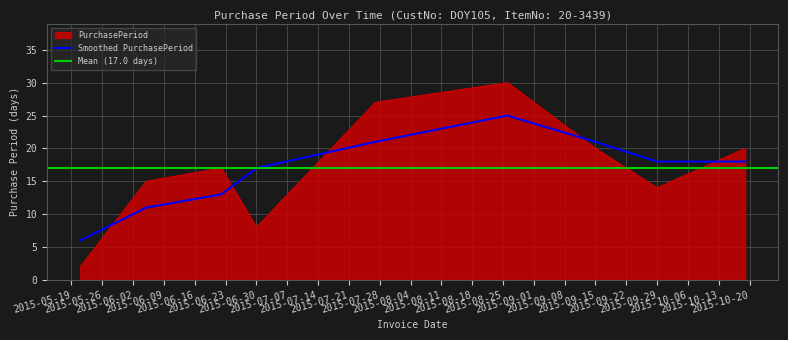

What is the difference between the maximum and second lowest values?

22